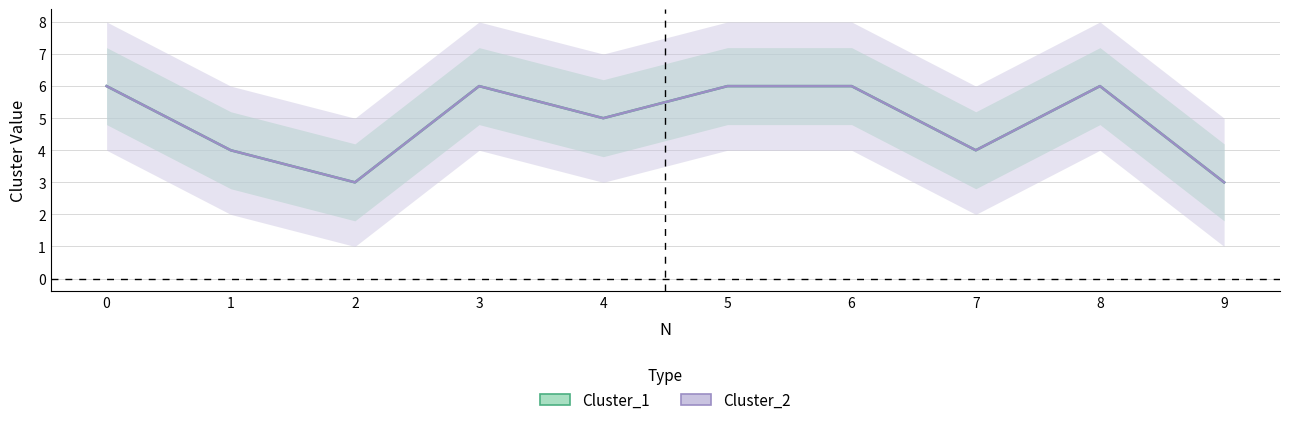

Between 8 and 7, which is larger?

8